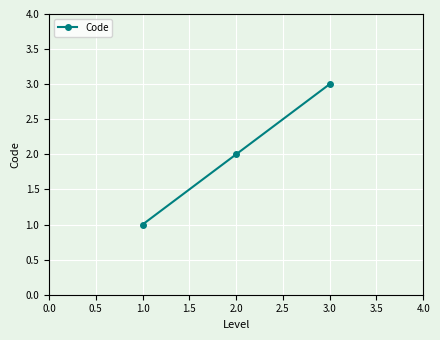

List the labels in order of value, largest first.

3.0, 2.0, 1.0